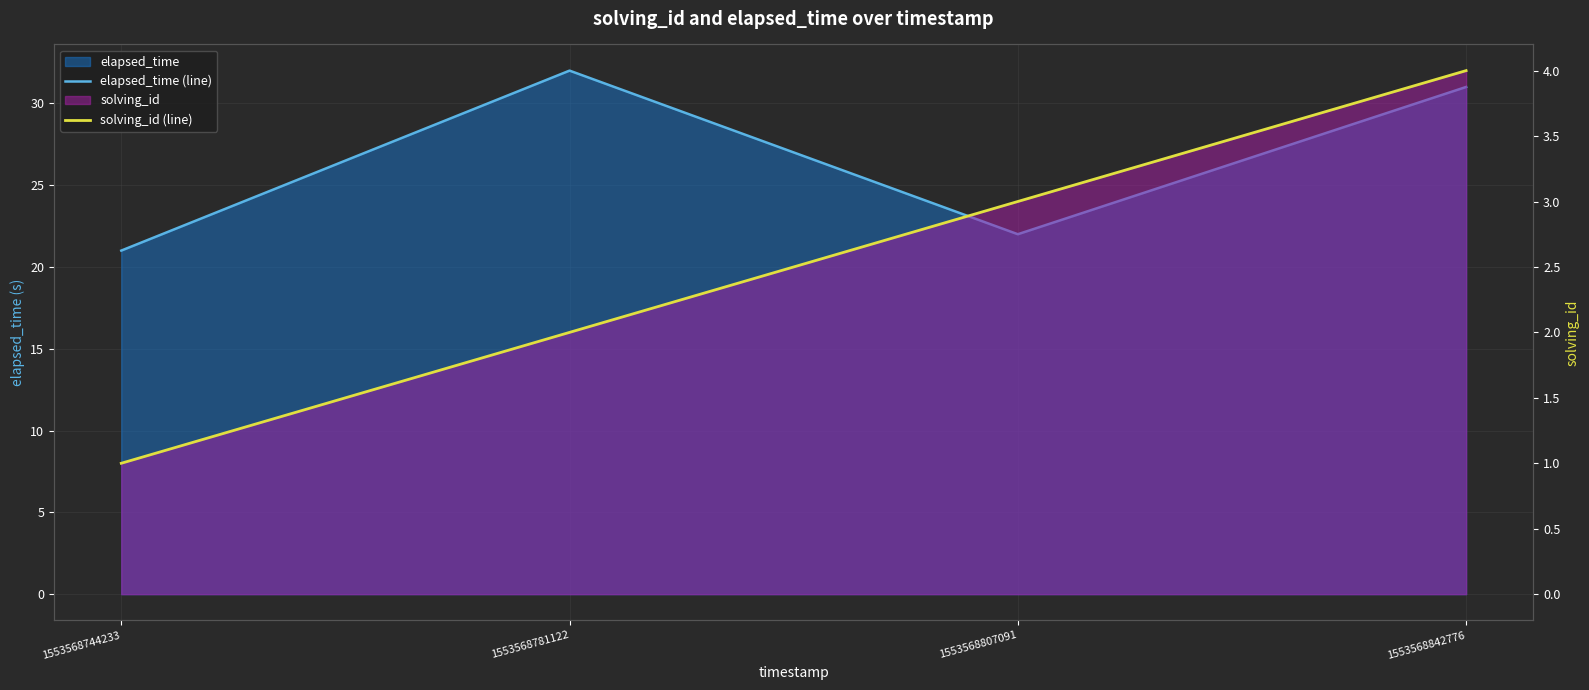

Reading right to left, what are all the values shown in this chart?

elapsed_time (line): 31	22	32	21
solving_id (line): 4	3	2	1